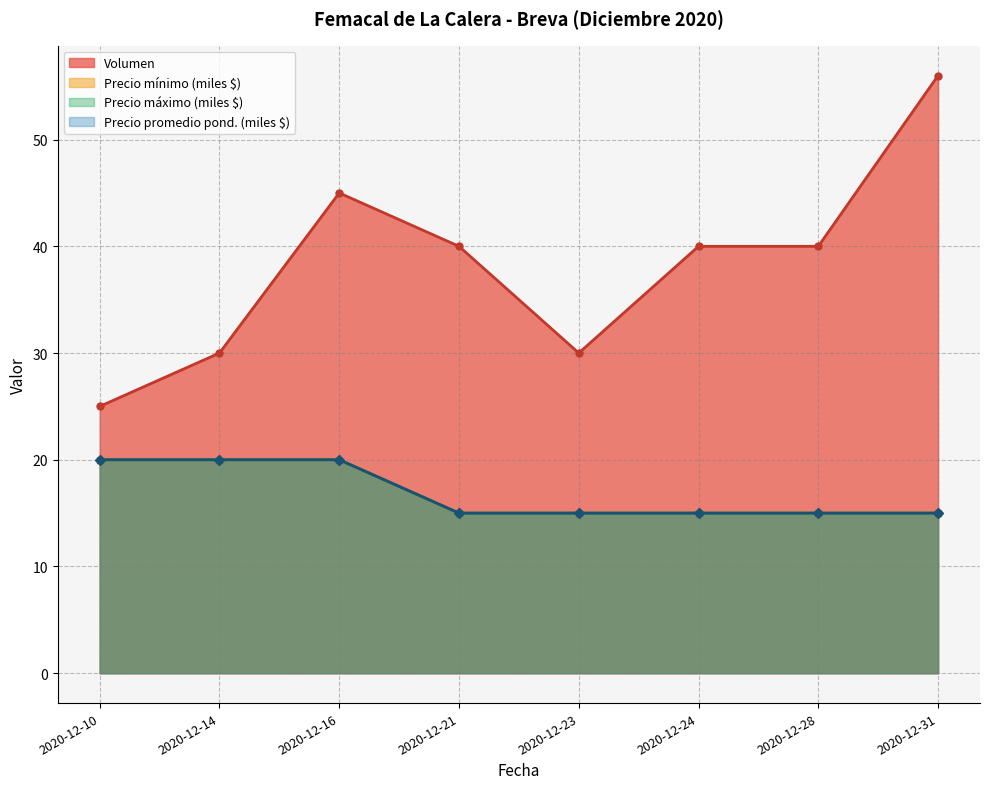

Reading right to left, list all the values displayed in this chart.

Volumen: 2020-12-31=56	2020-12-28=40	2020-12-24=40	2020-12-23=30	2020-12-21=40	2020-12-16=45	2020-12-14=30	2020-12-10=25
Precio minimo: 2020-12-31=15	2020-12-28=15	2020-12-24=15	2020-12-23=15	2020-12-21=15	2020-12-16=20	2020-12-14=20	2020-12-10=20
Precio maximo: 2020-12-31=15	2020-12-28=15	2020-12-24=15	2020-12-23=15	2020-12-21=15	2020-12-16=20	2020-12-14=20	2020-12-10=20
Precio promedio ponderado: 2020-12-31=15	2020-12-28=15	2020-12-24=15	2020-12-23=15	2020-12-21=15	2020-12-16=20	2020-12-14=20	2020-12-10=20